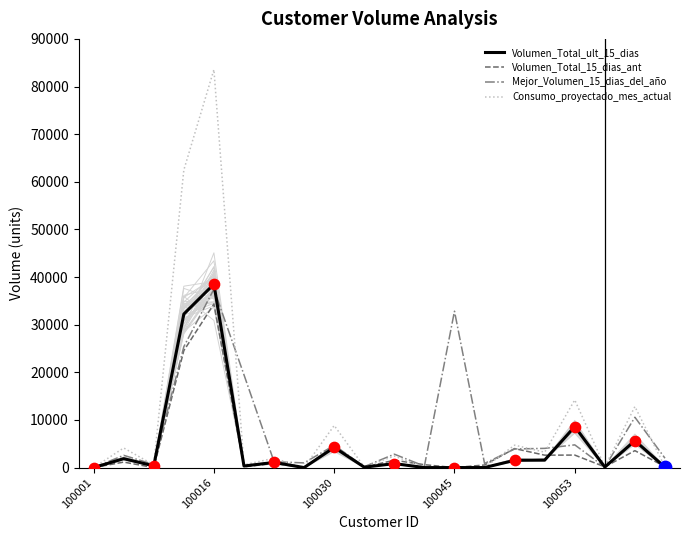

Which series has the widest spread of Y values?

Consumo_proyectado_mes_actual